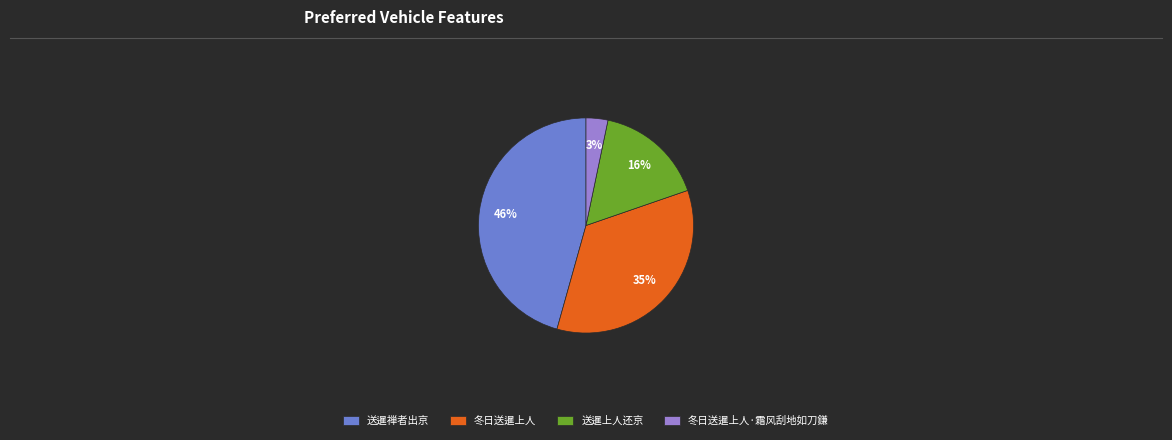

Is it true that 送暹上人还京 is 16% of the pie?

True